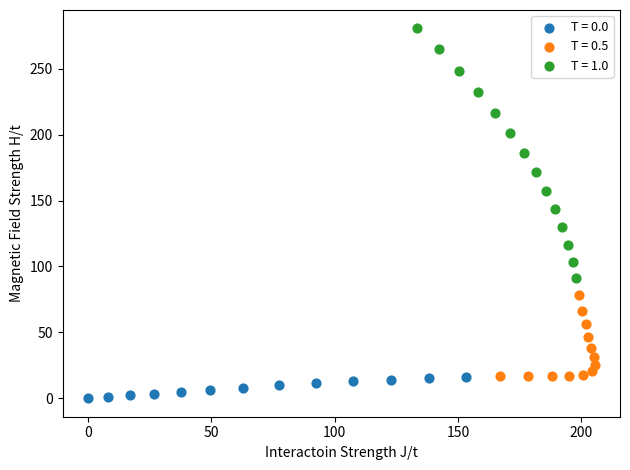

Which series has the widest spread of Y values?

T = 1.0